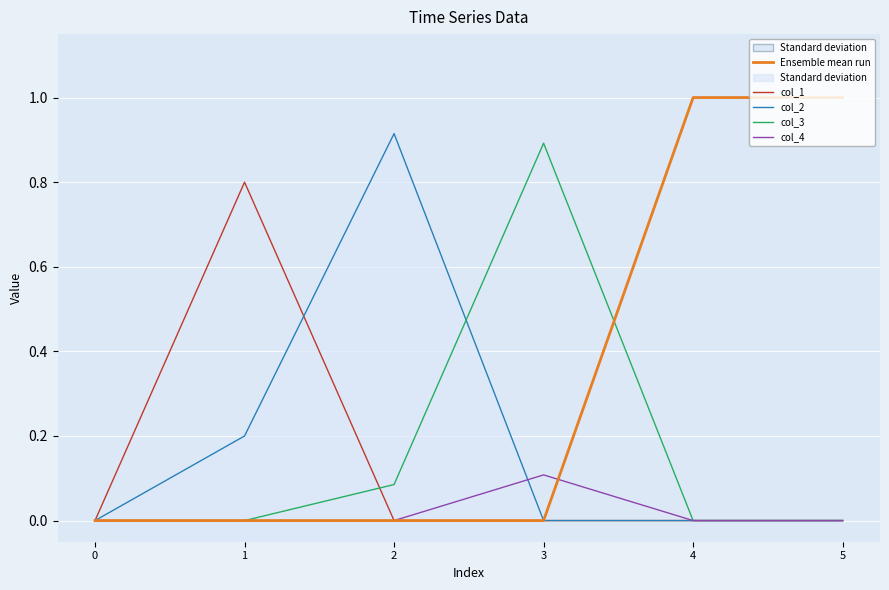

Rank the series at 0 from lowest to highest value.

col_1, col_2, col_3, col_4, col_5